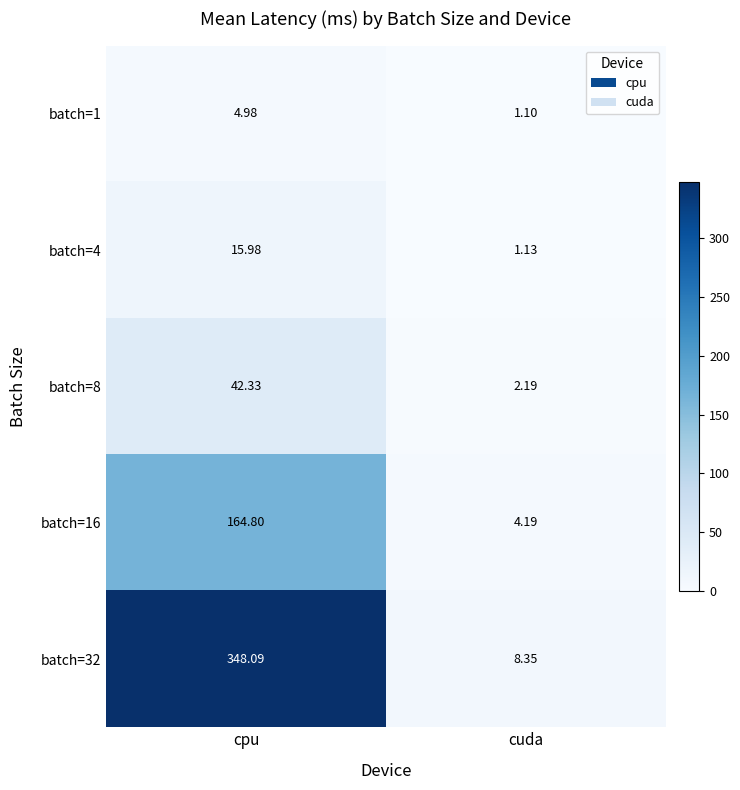

Between cpu and cuda, which series saw the biggest shift?

batch=32